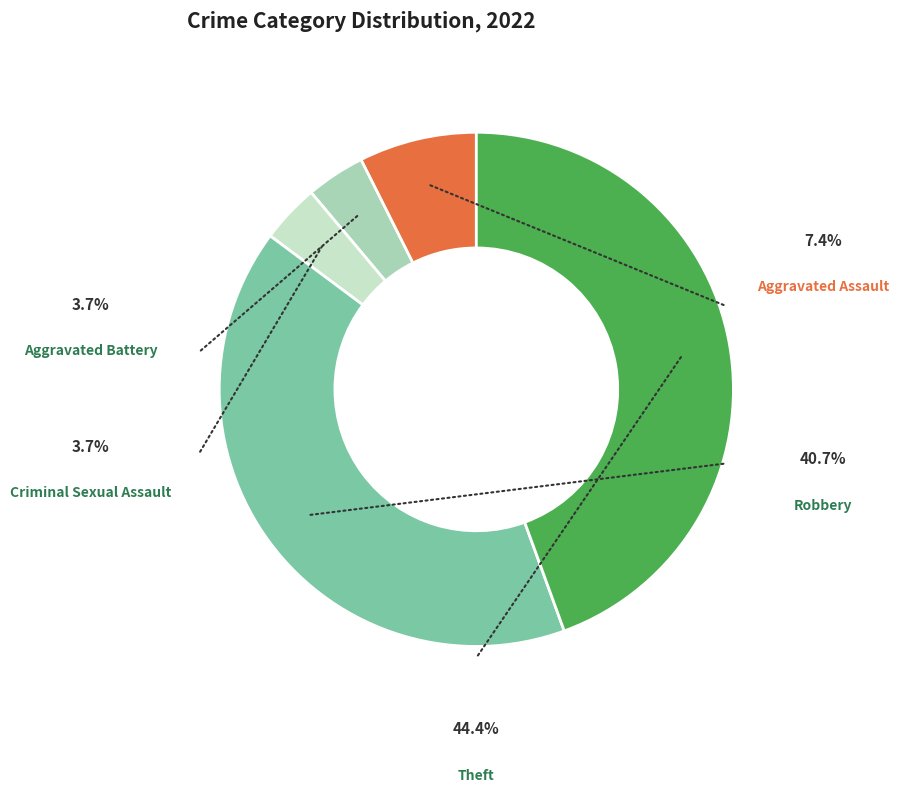

Does Theft represent more than half of the total?

No